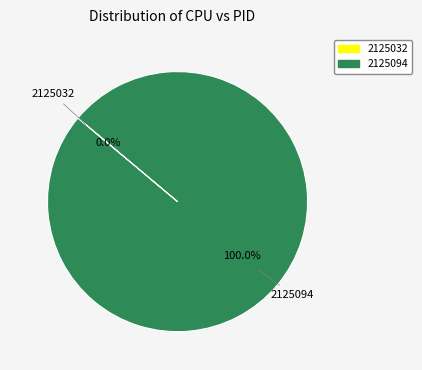

How many segments does this pie chart have?

2